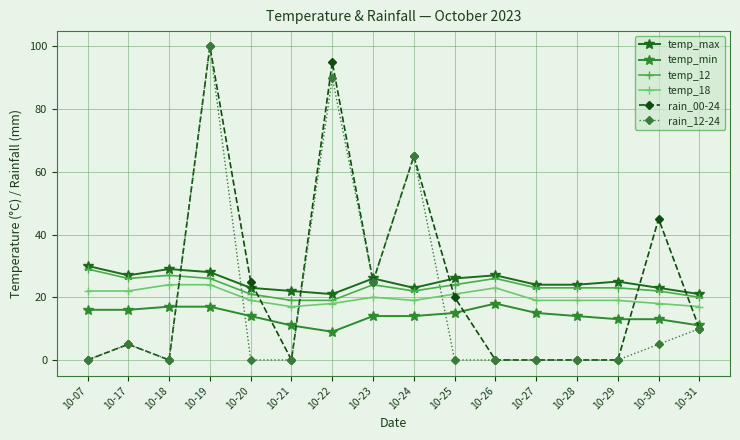

The value of rain_00-24 at 10-20 is 25. True or false?

True